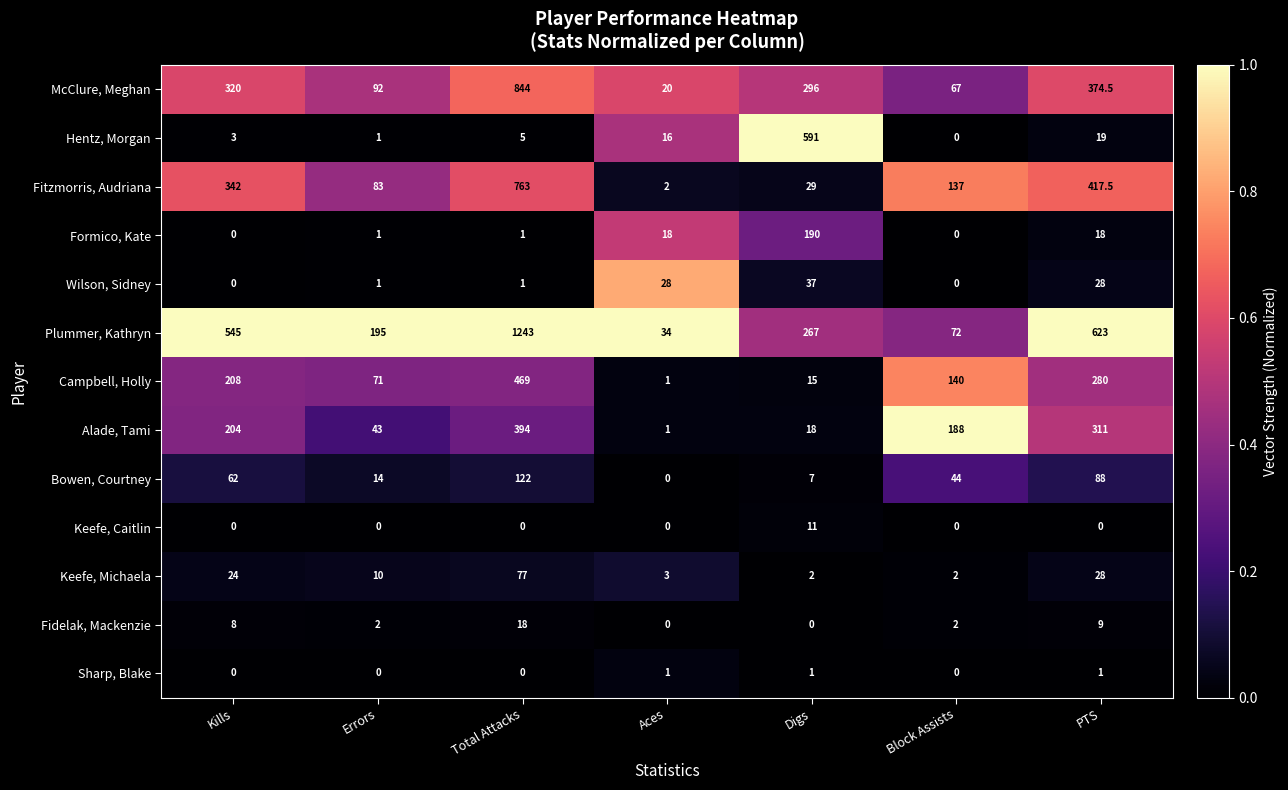

List the series in order of their peak value, lowest first.

Sharp, Blake, Keefe, Caitlin, Fidelak, Mackenzie, Wilson, Sidney, Keefe, Michaela, Bowen, Courtney, Formico, Kate, Alade, Tami, Campbell, Holly, Hentz, Morgan, Fitzmorris, Audriana, McClure, Meghan, Plummer, Kathryn